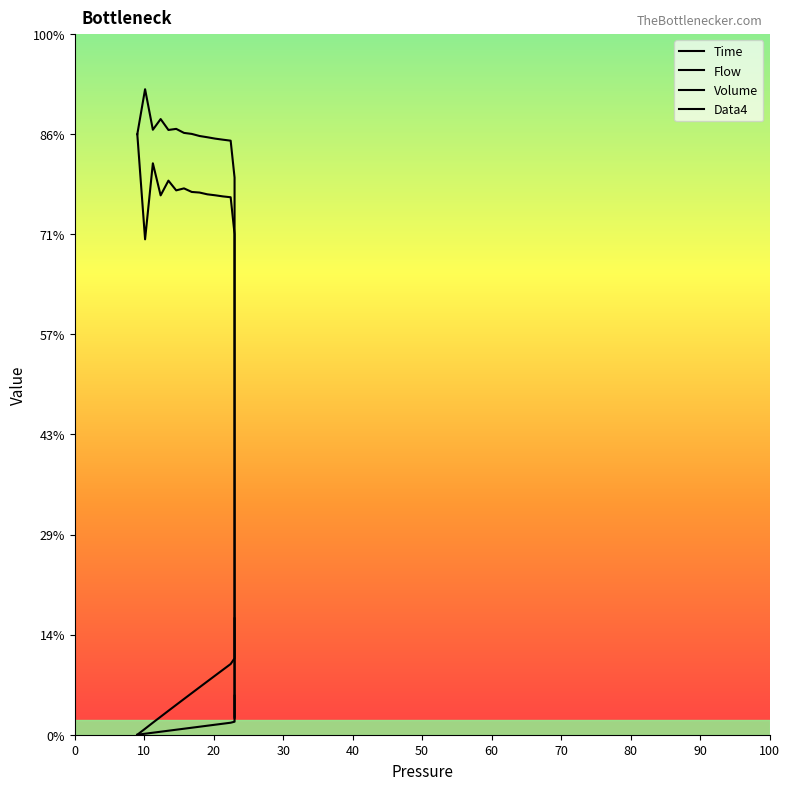

What is the maximum value shown in the chart?

6.4